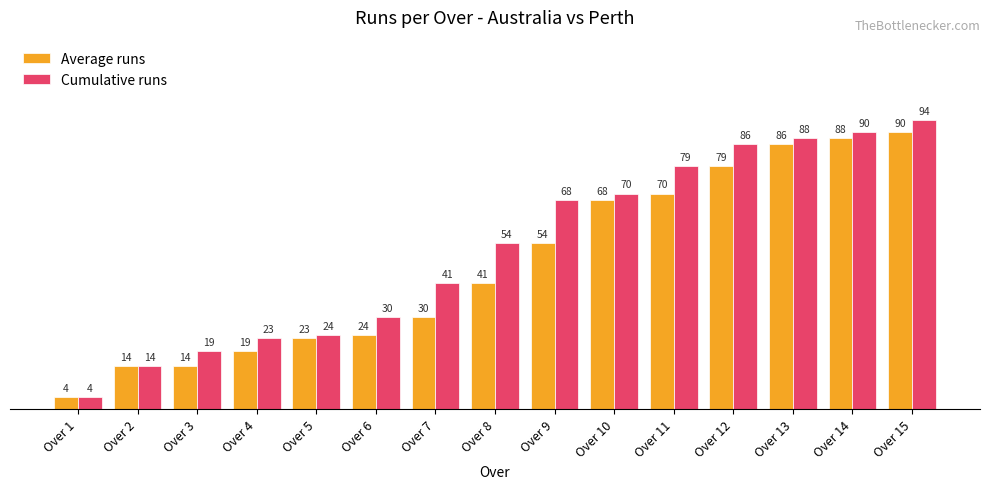

How many bars are there in total?

30